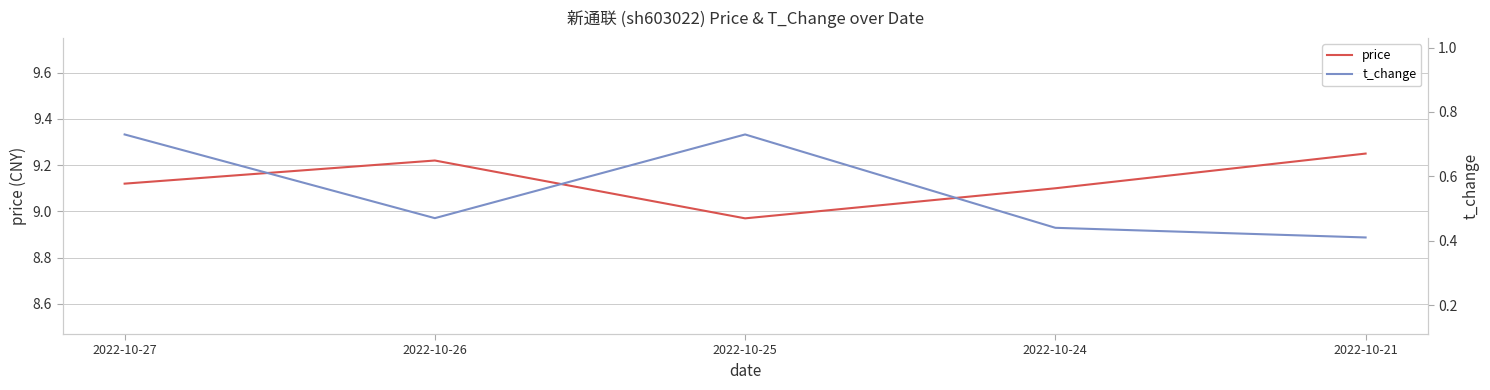

What is the highest value of the price series?

9.2